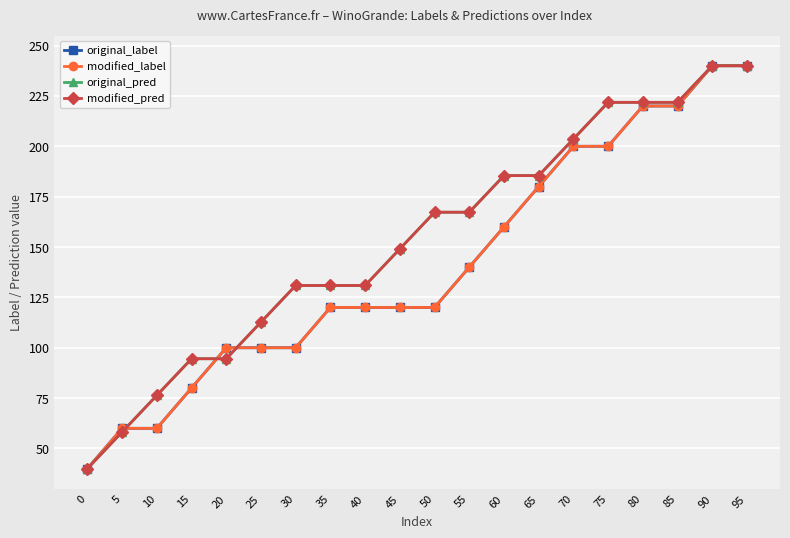

Rank the series at 35 from highest to lowest value.

original_pred, modified_pred, original_label, modified_label